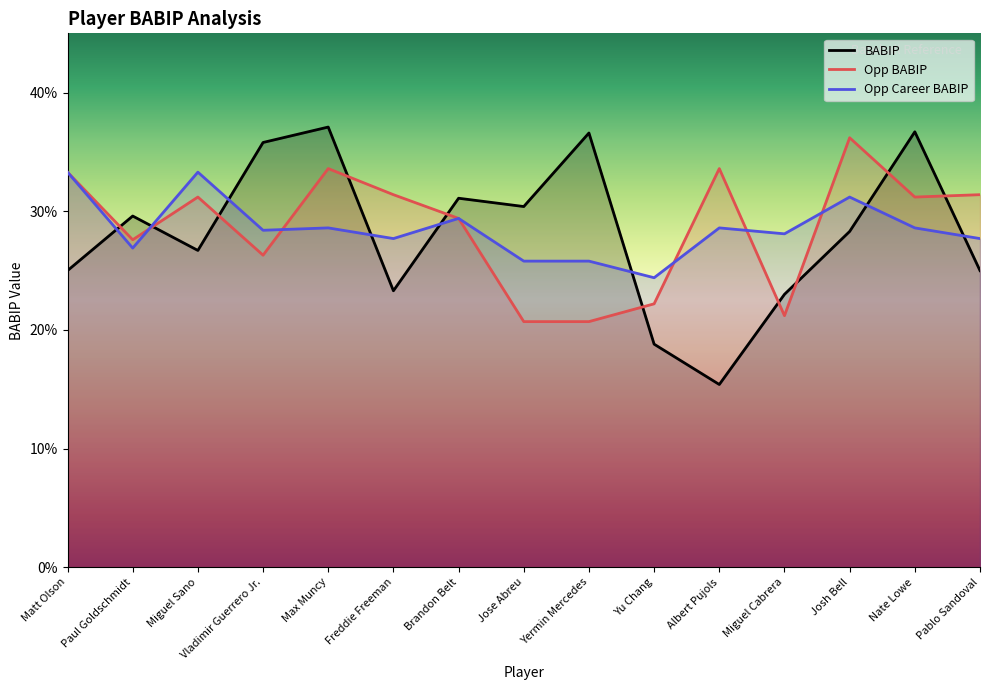

How many interior local peaks does the Opp BABIP series have?

4